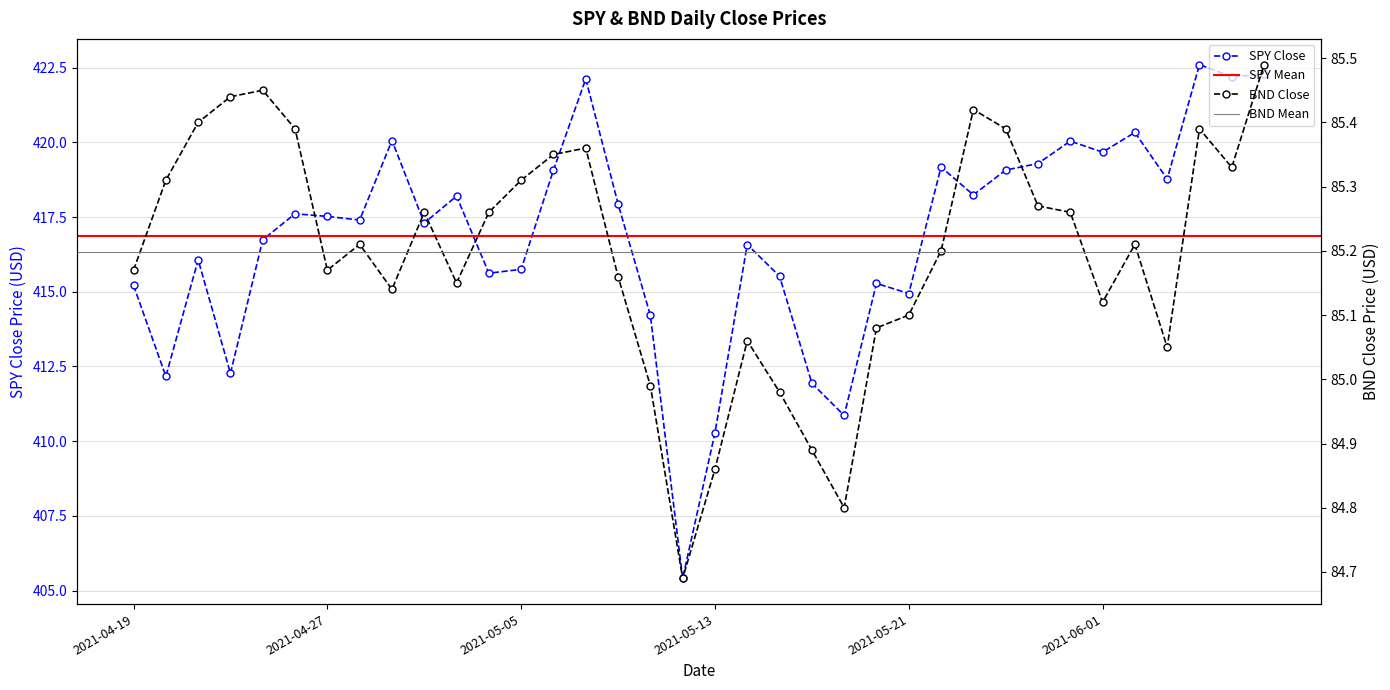

How many lines are shown in the chart?

2